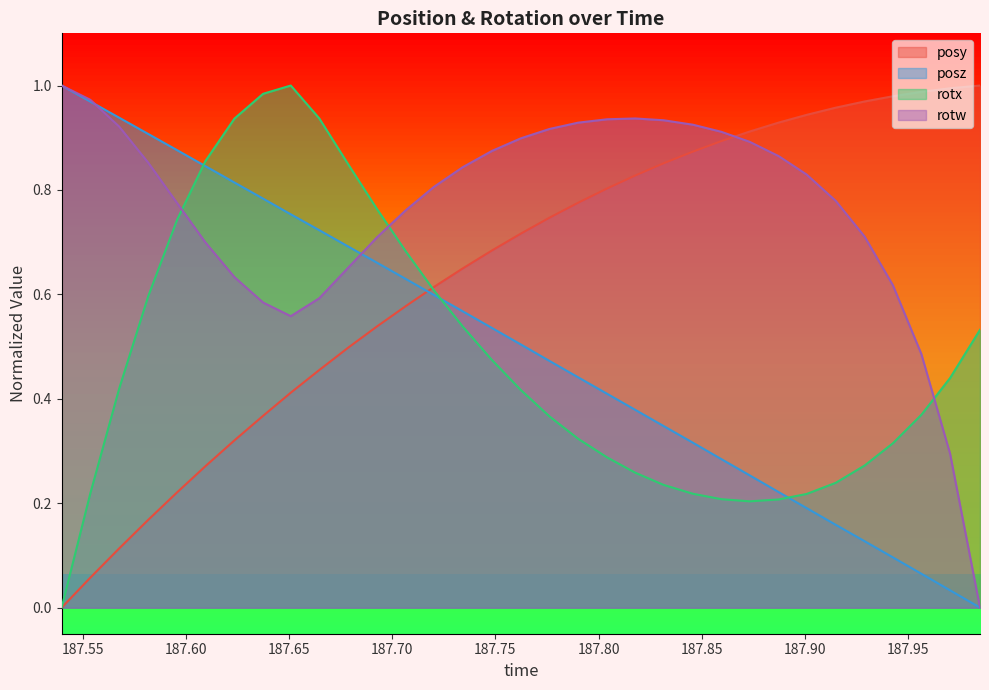

At which category is the sum across all series the highest?

187.6509